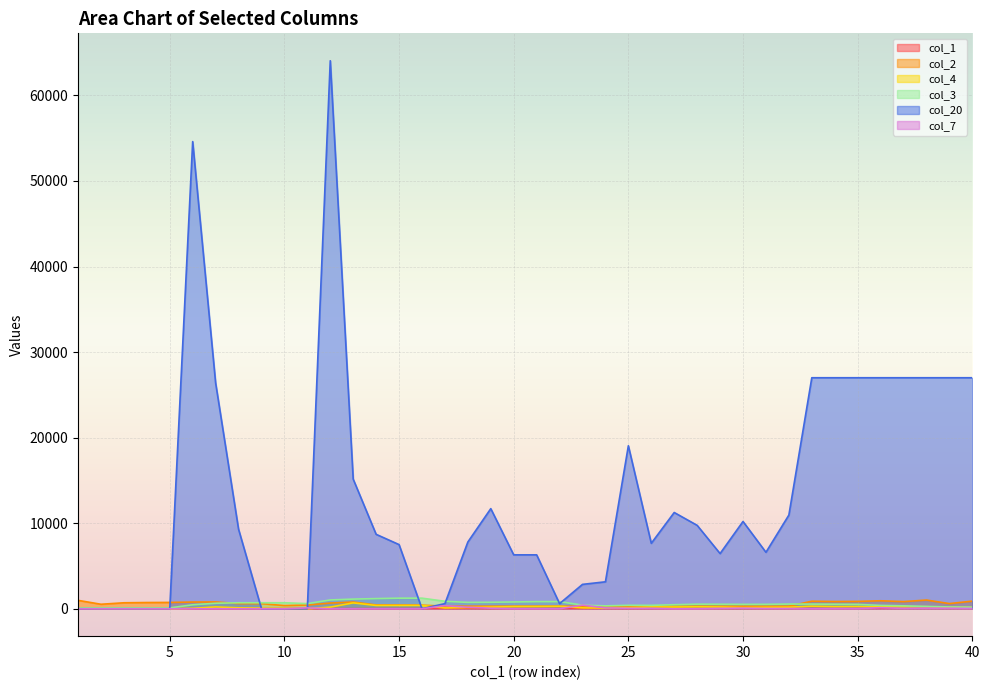

What is the maximum value shown in the chart?

64050